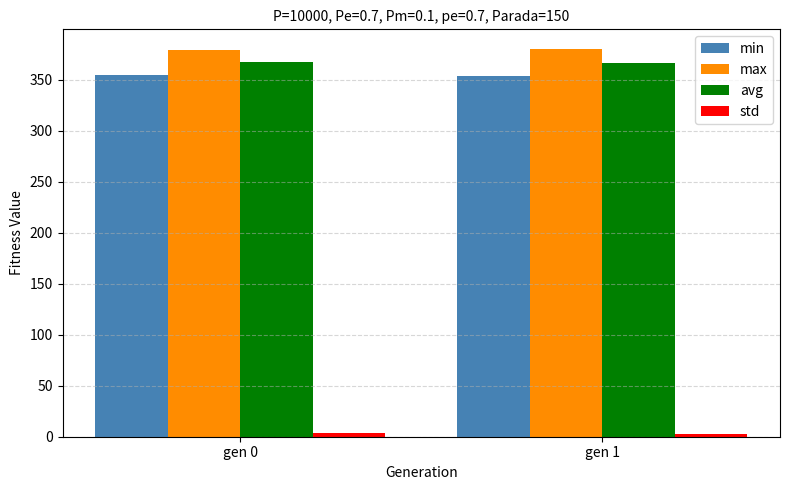

What is the difference between the maximum and minimum values in the max series?

1.2